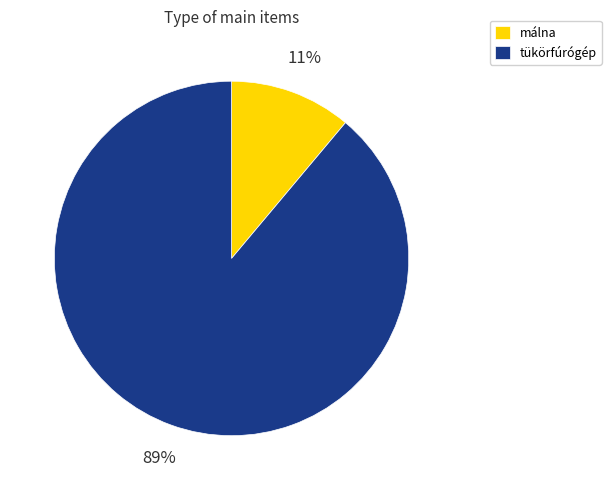

Between tükörfúrógép and málna, which is larger?

tükörfúrógép